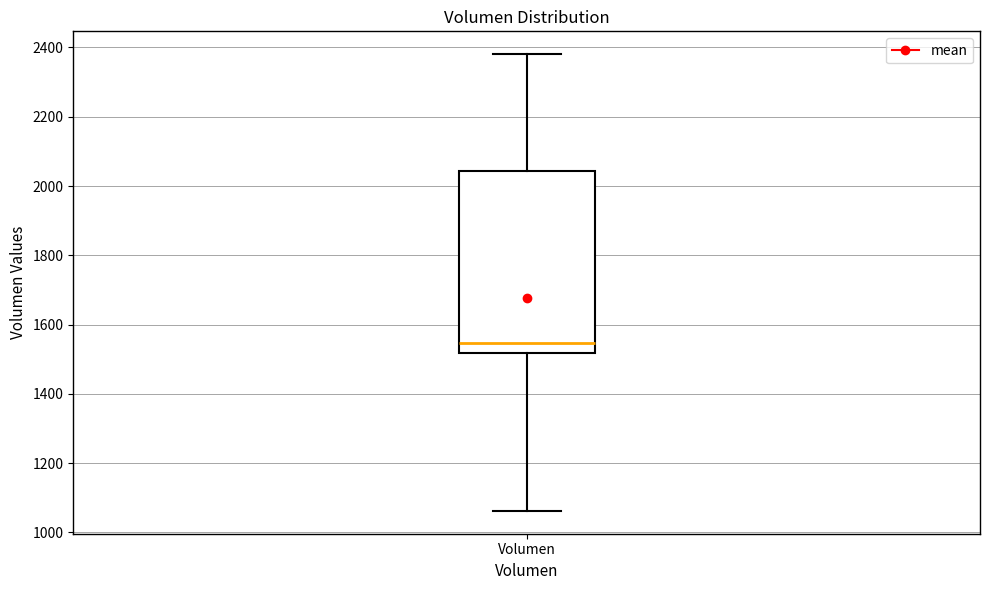

Where is the lower edge of the box for Volumen on the y-axis? The values are not printed on the chart, so give them approximately, as read against the axis.

1520